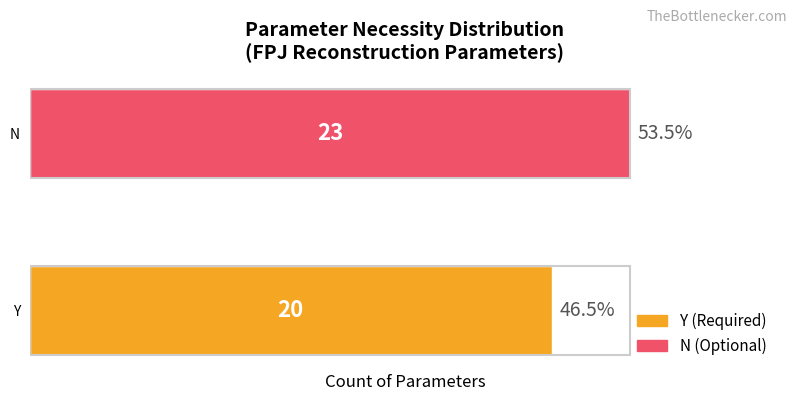

What is the change in value from Y to N?

+3